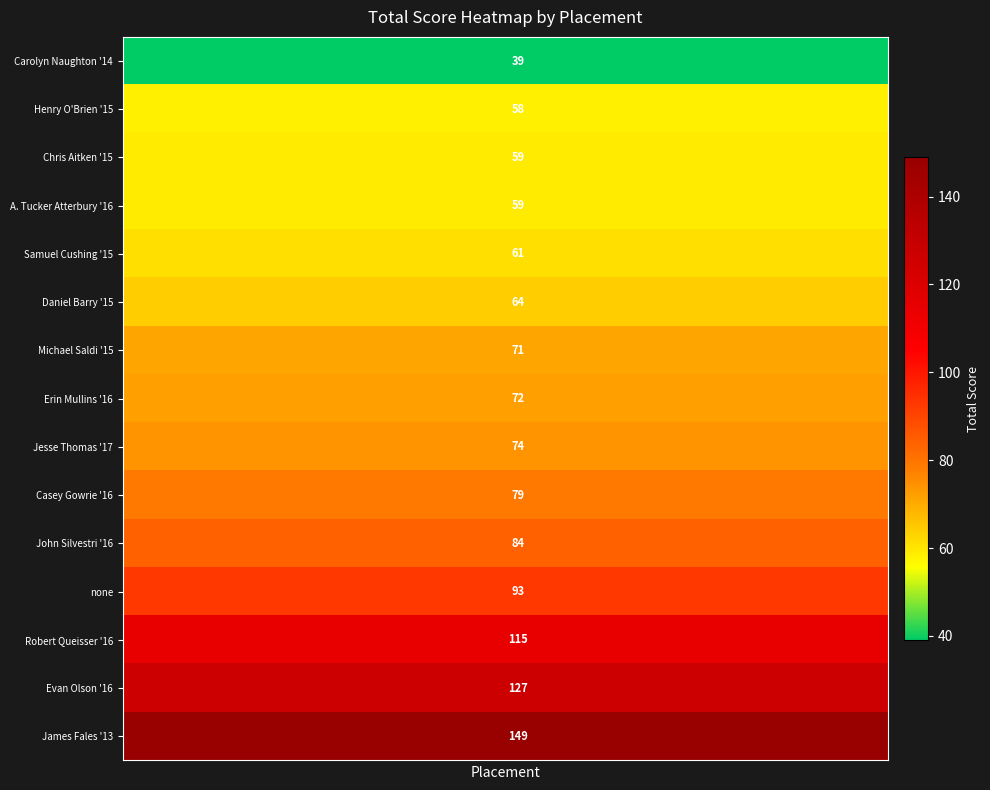

Rank the series by their maximum value, from lowest to highest.

Carolyn Naughton '14, Henry O'Brien '15, Chris Aitken '15, A. Tucker Atterbury '16, Samuel Cushing '15, Daniel Barry '15, Michael Saldi '15, Erin Mullins '16, Jesse Thomas '17, Casey Gowrie '16, John Silvestri '16, none, Robert Queisser '16, Evan Olson '16, James Fales '13